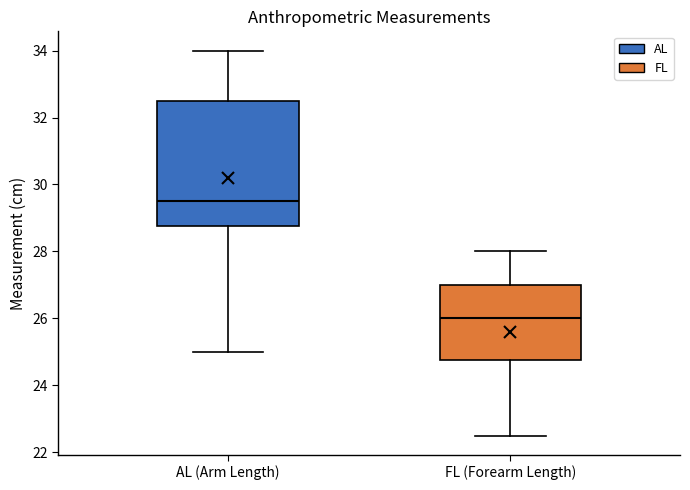

Which box's median line is the highest?

AL (Arm Length)